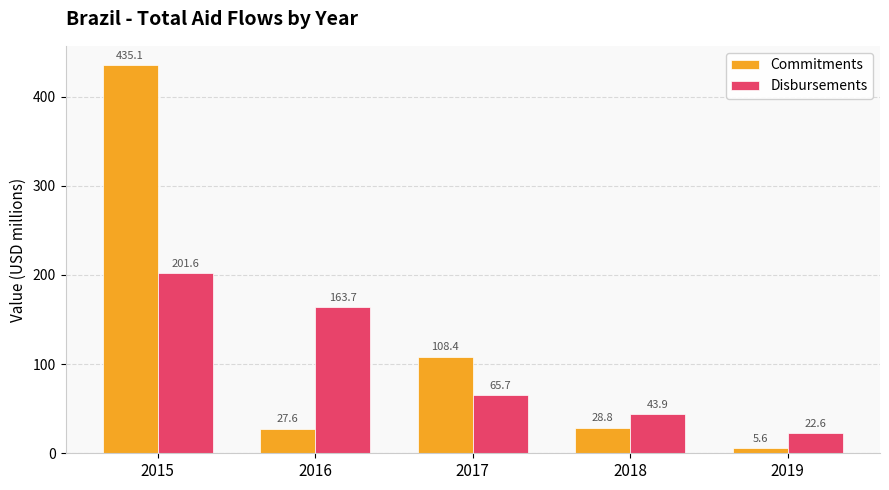

What is the maximum value shown in the chart?

435.1